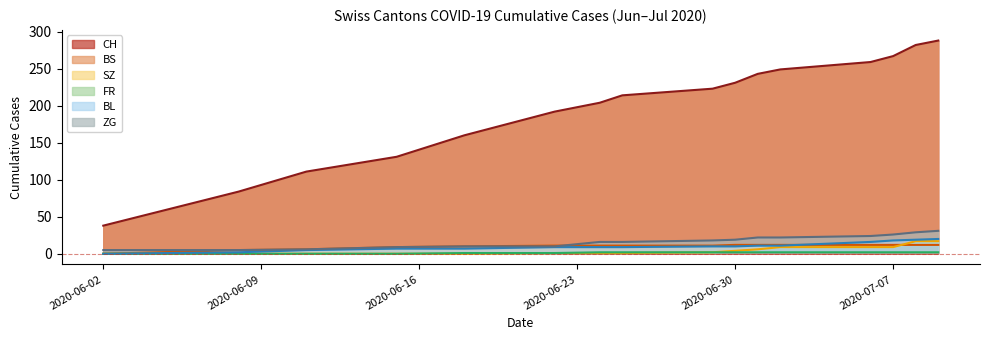

Rank the series at 2020-06-24 from highest to lowest value.

CH, ZG, BS, BL, FR, SZ